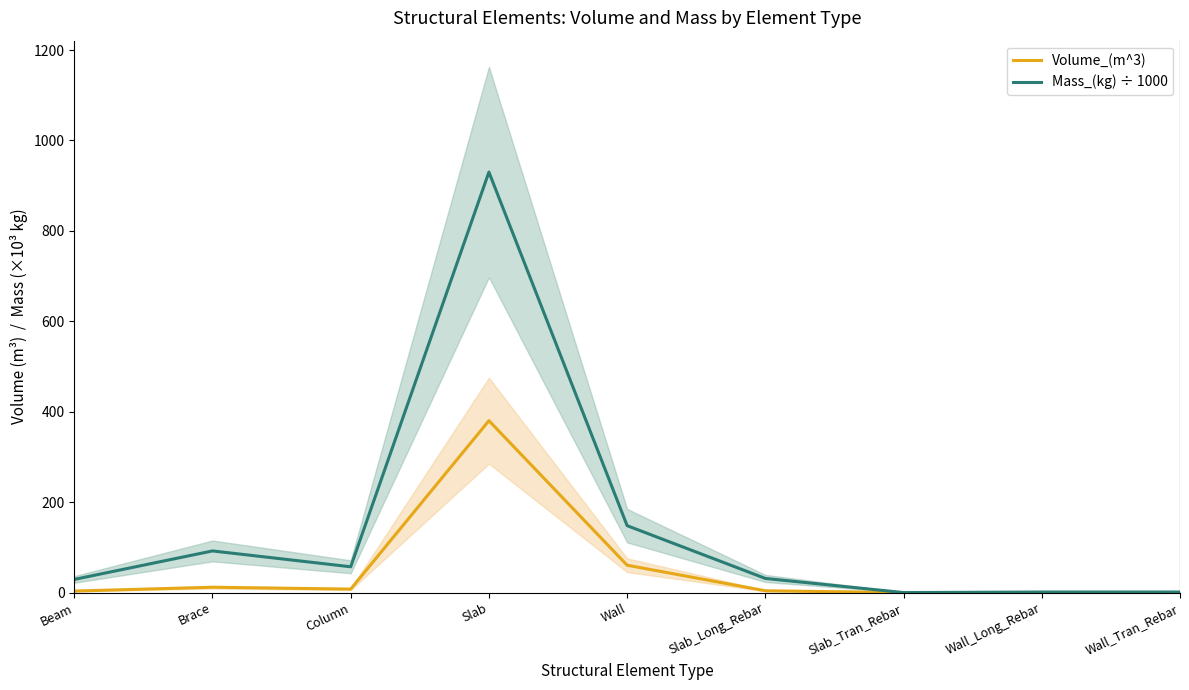

Rank the series at Brace from highest to lowest value.

Mass_(kg) ÷ 1000, Volume_(m^3)